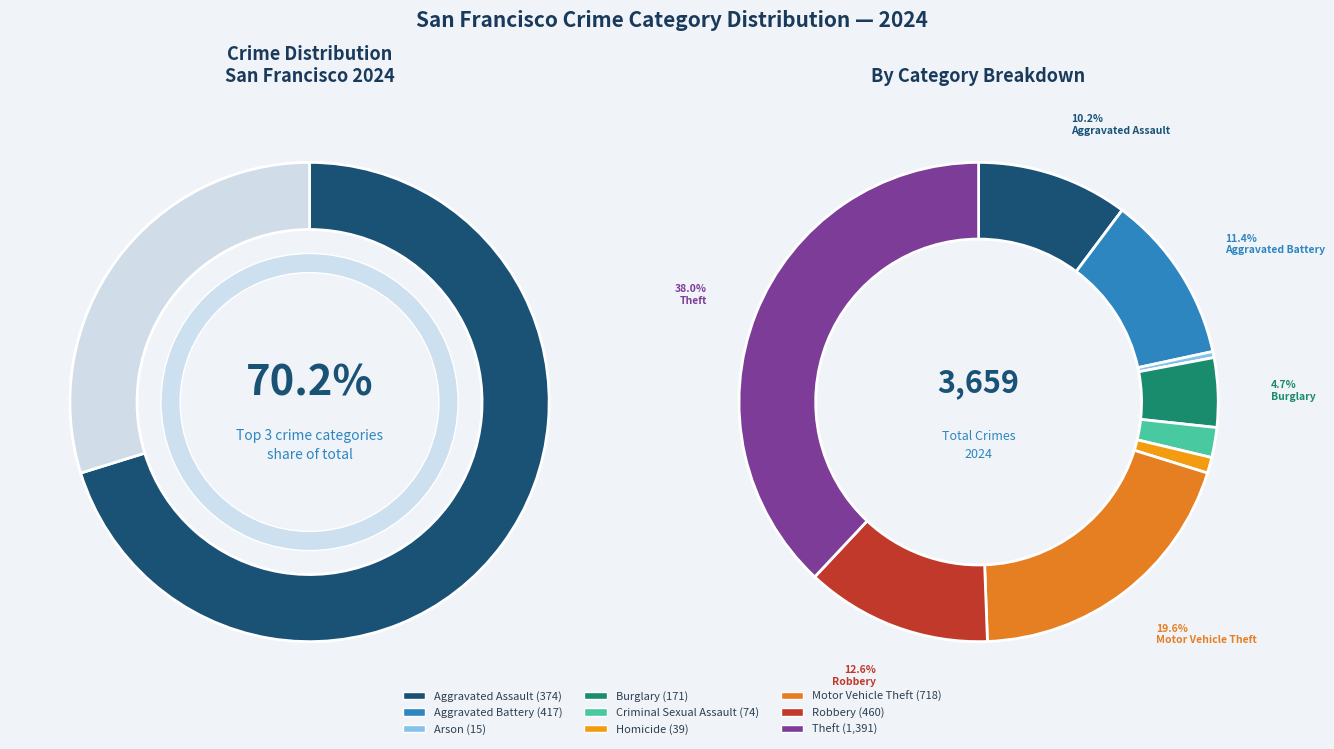

What is the total percentage of Homicide and Criminal Sexual Assault?

3.1%